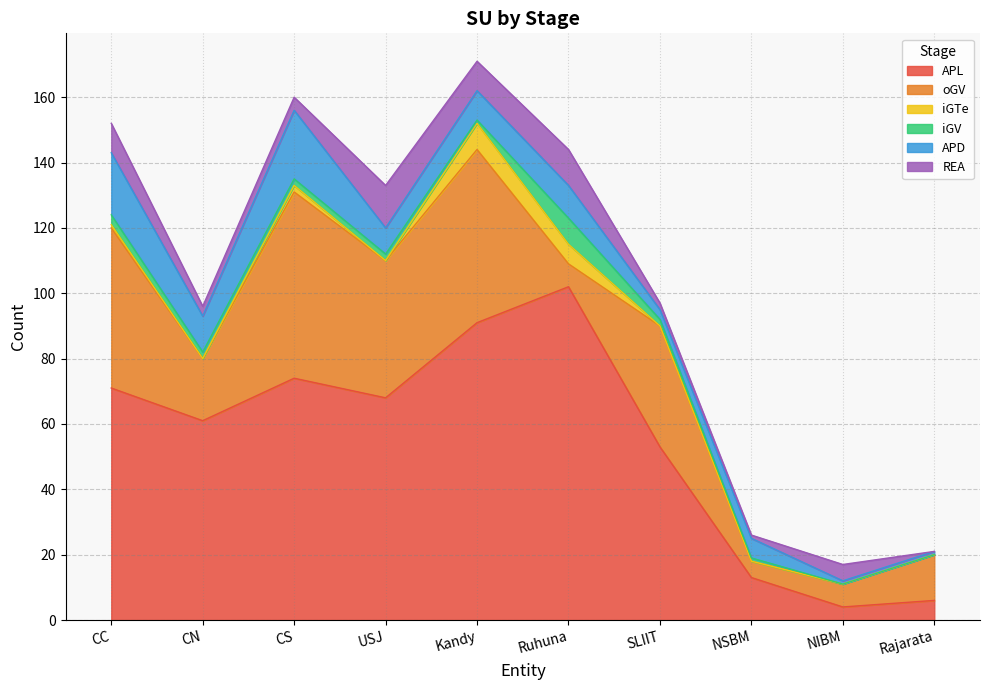

Does the chart display data point markers on the line(s)?

No